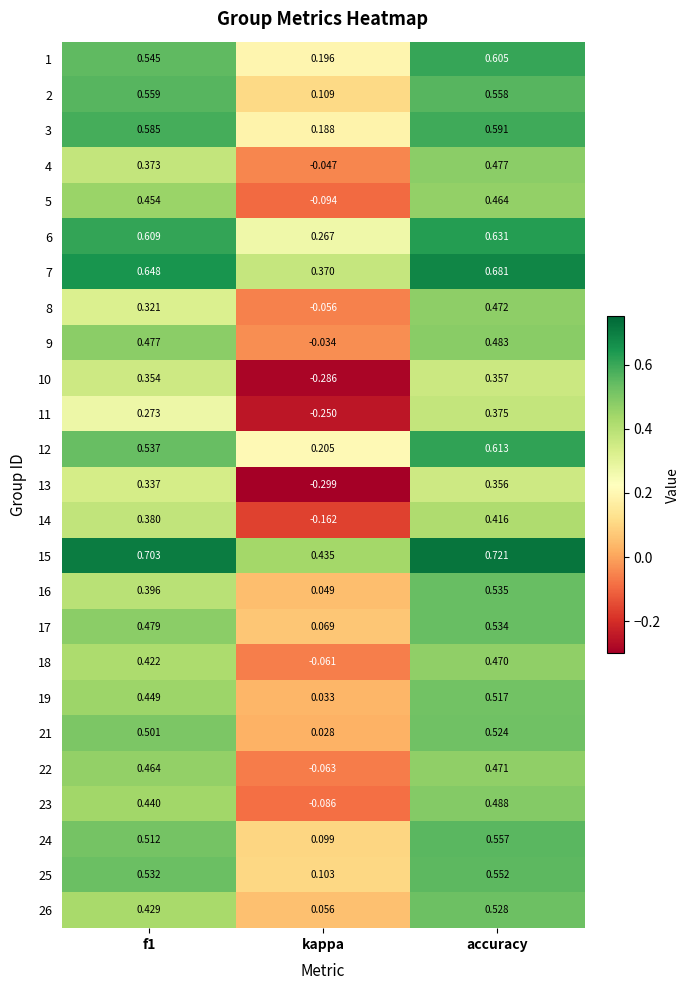

Which label corresponds to the largest value in the chart?

accuracy